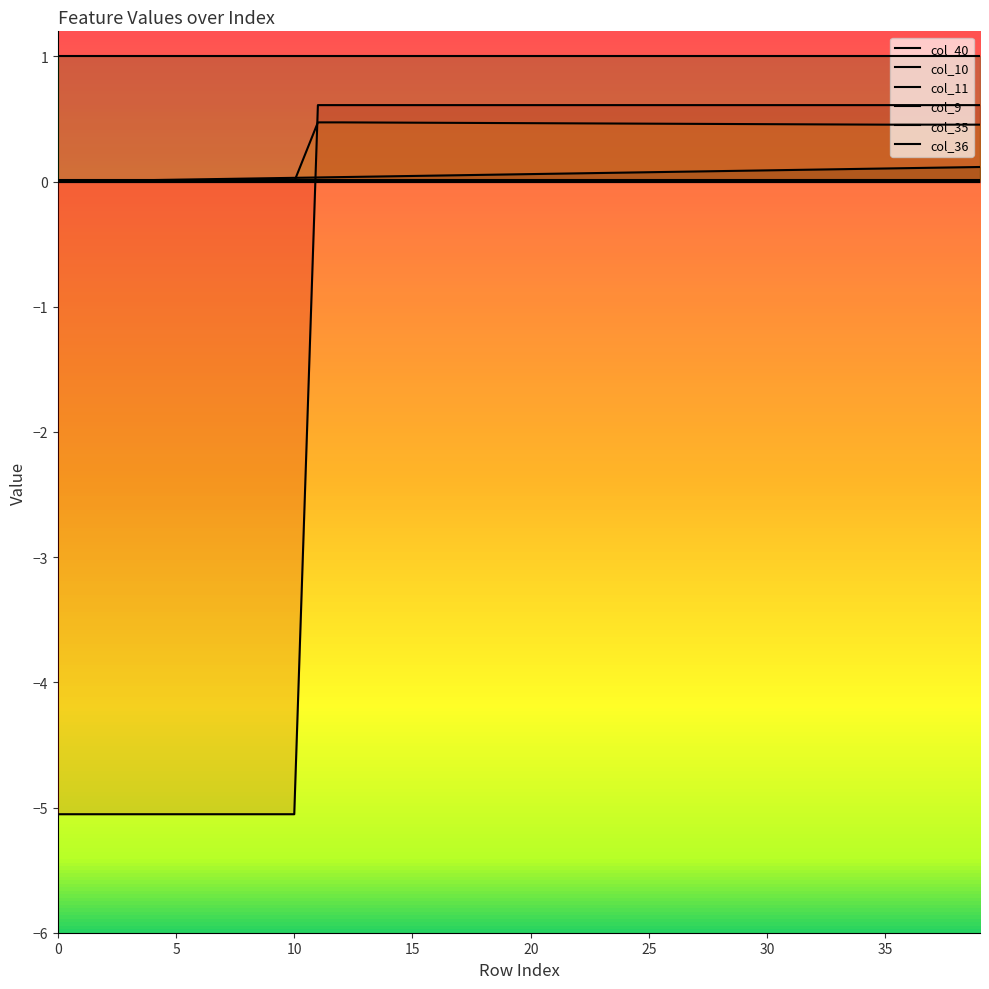

Which series has the largest total across all categories?

col_9